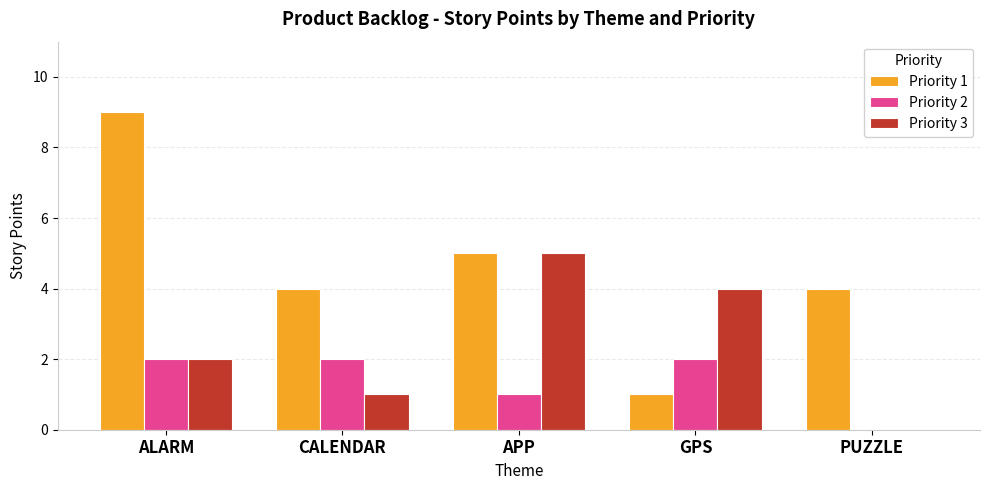

What is the total value across all series at ALARM?

13